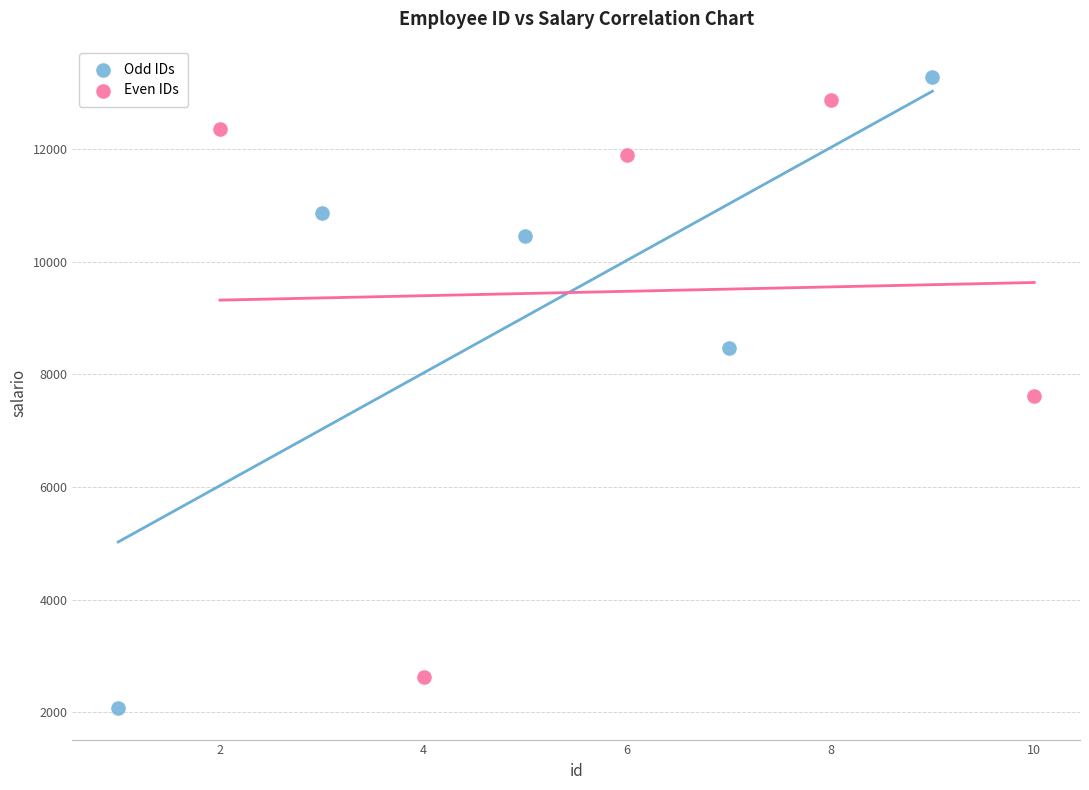

What are all the series names shown in the legend?

Odd IDs, Even IDs